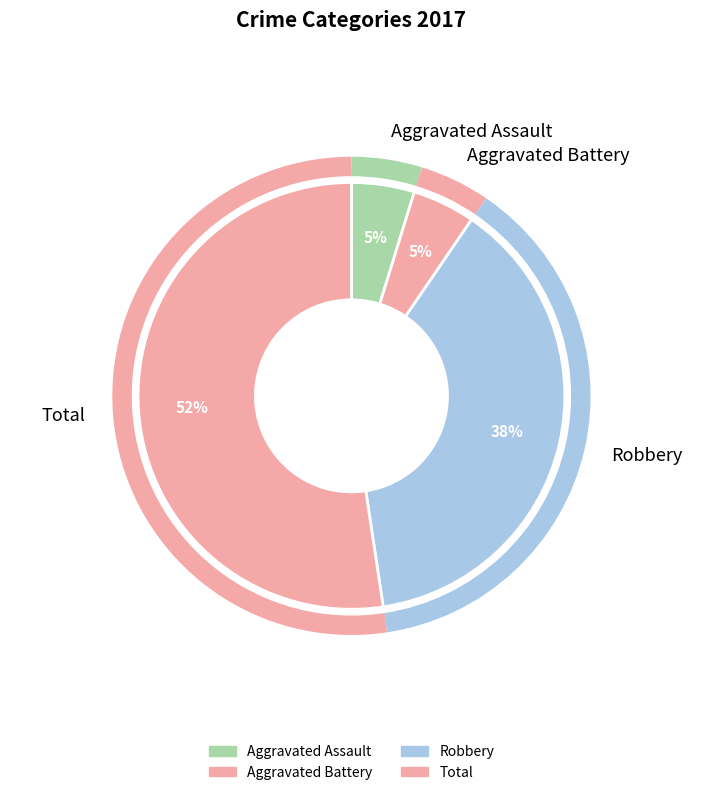

What is the majority slice?

Total